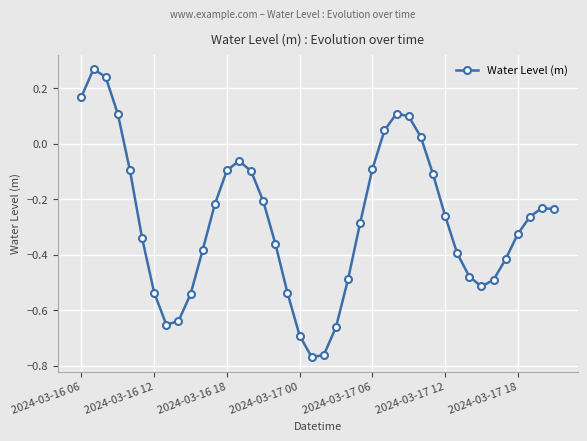

Count the number of data series in this chart.

1